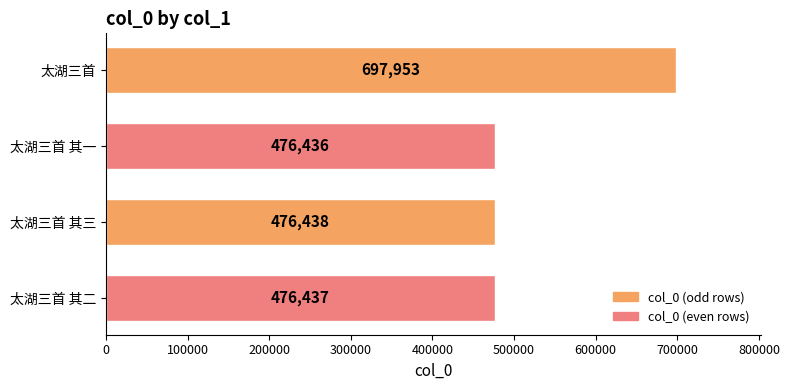

Rank the categories by value from lowest to highest.

太湖三首 其一, 太湖三首 其二, 太湖三首 其三, 太湖三首